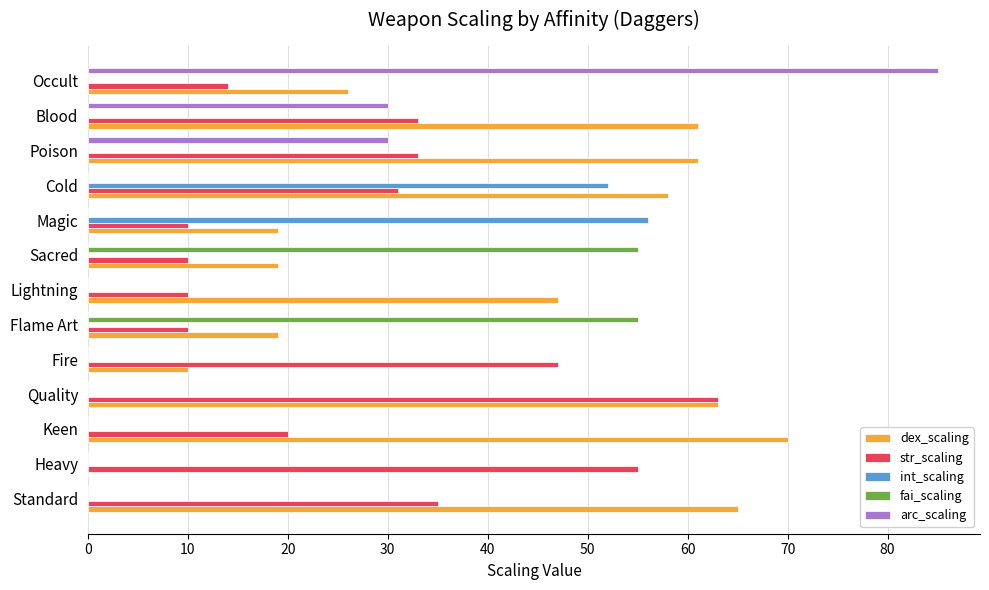

True or false: arc_scaling has a value of 0 at Sacred.

True